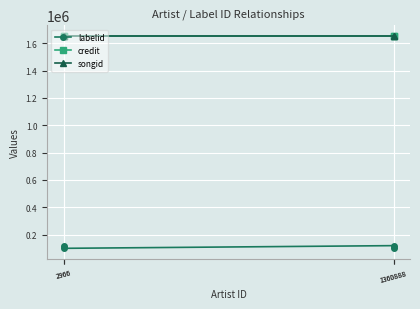

Which series has the largest range (max minus min)?

labelid